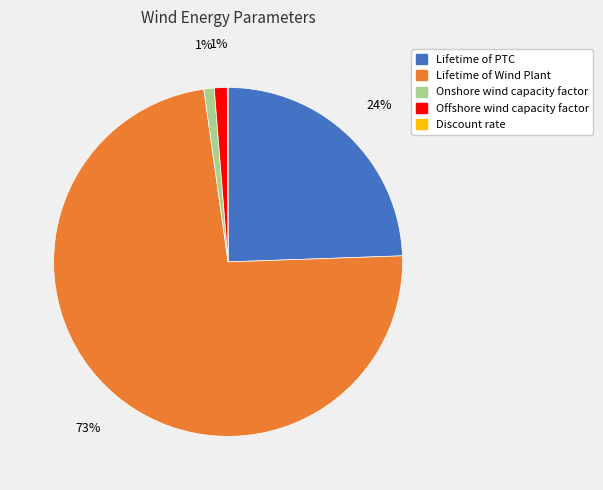

To the nearest percent, what is the average slice percentage?

20%